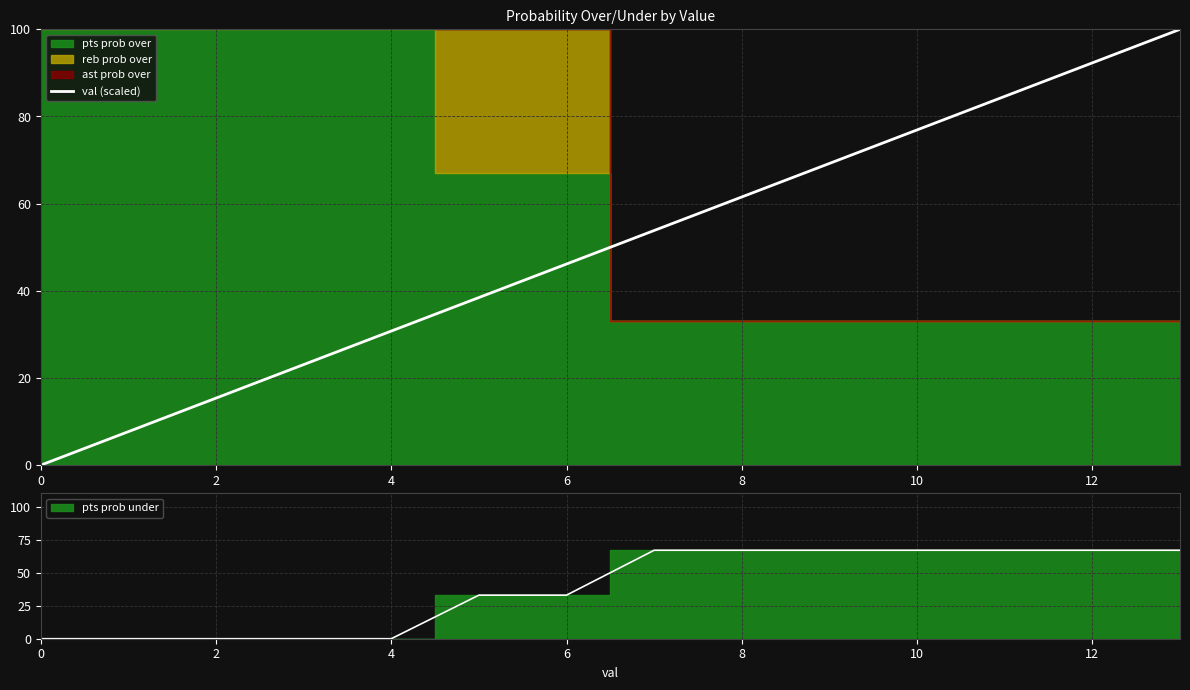

Which category has the highest value across all series?

13